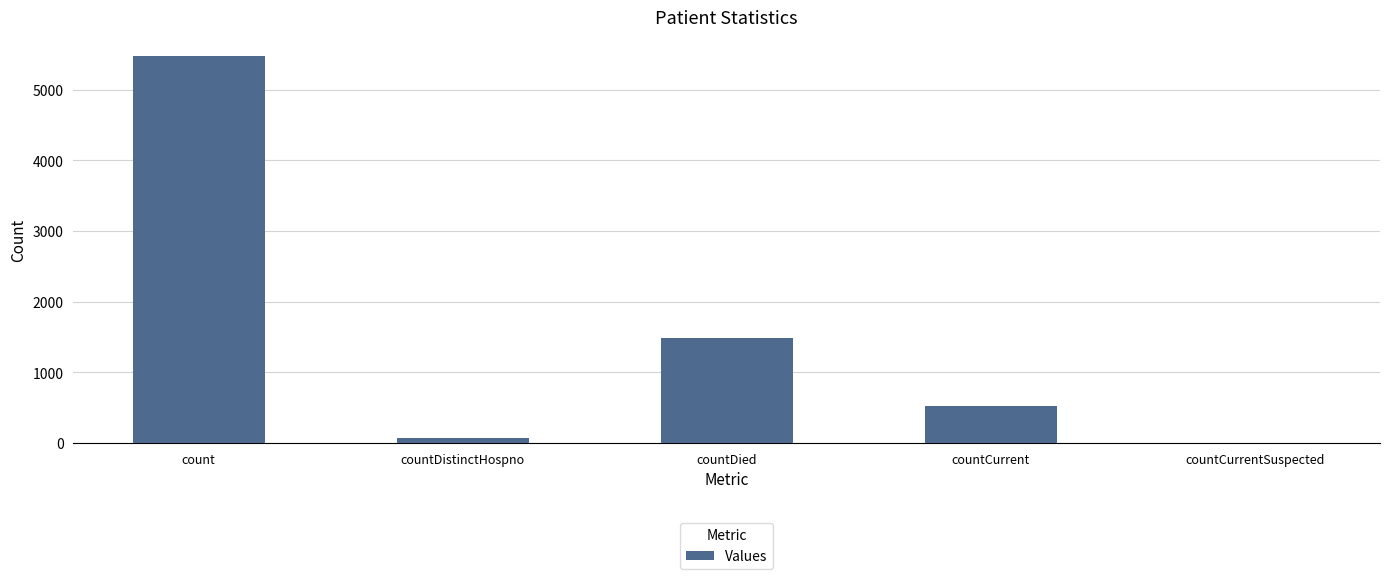

Count the number of data series in this chart.

1